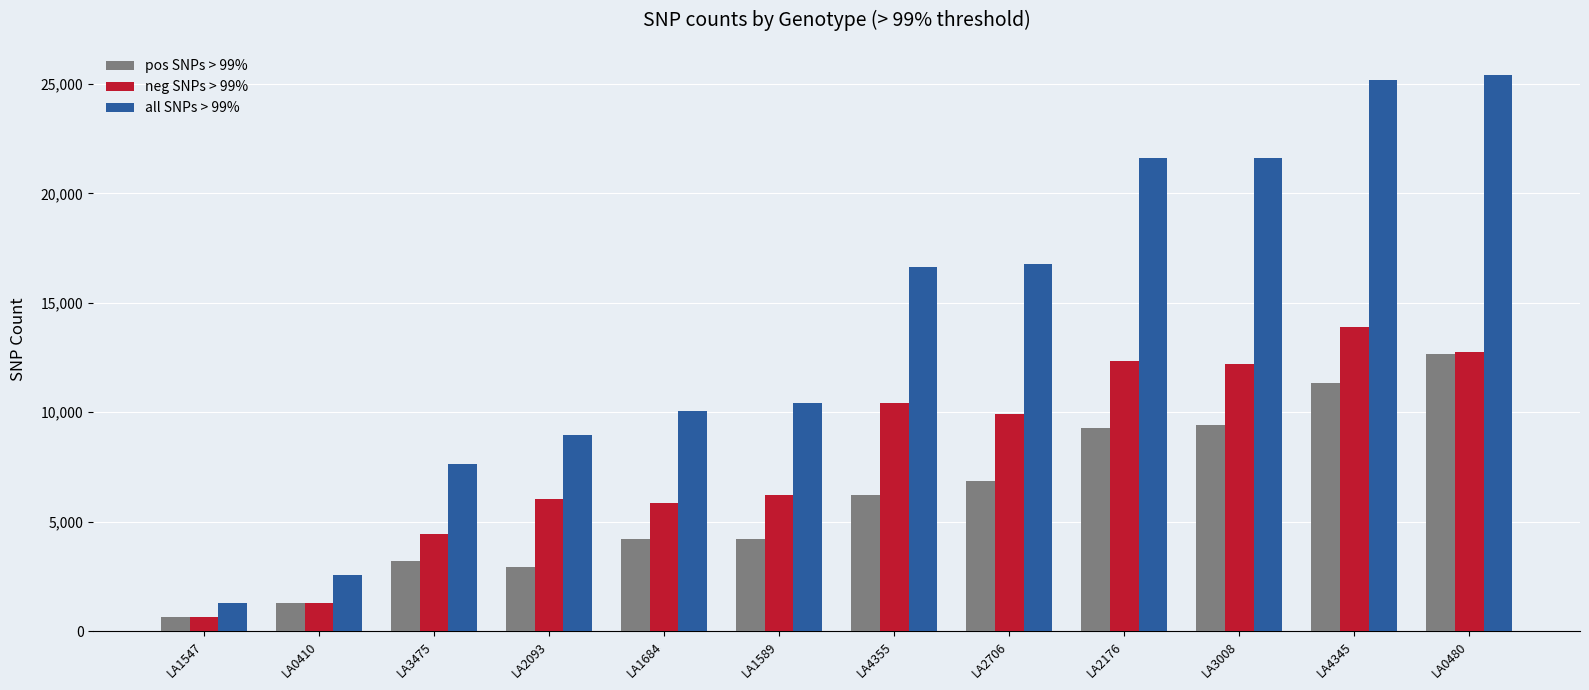

Rank the series by their average value, from highest to lowest.

all SNPs > 99%, neg SNPs > 99%, pos SNPs > 99%